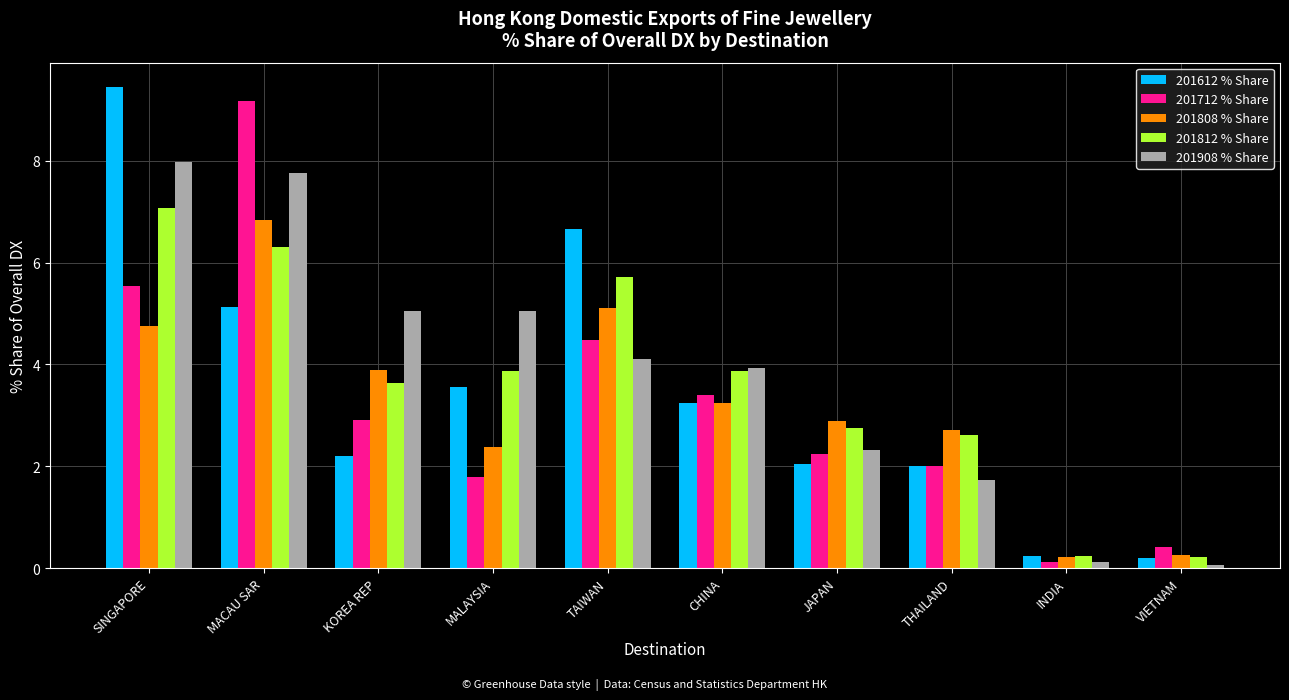

The value of 201908 % Share at JAPAN is 1.1. True or false?

False